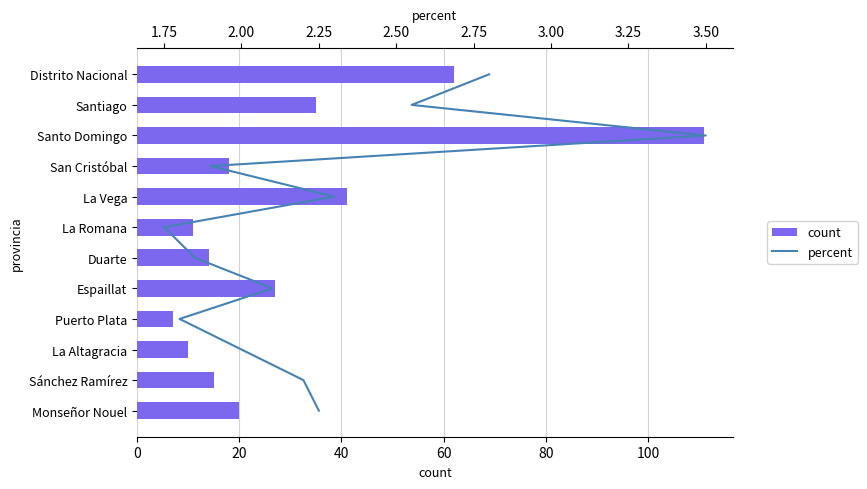

What is the spread (max minus min) of values at 20?

34